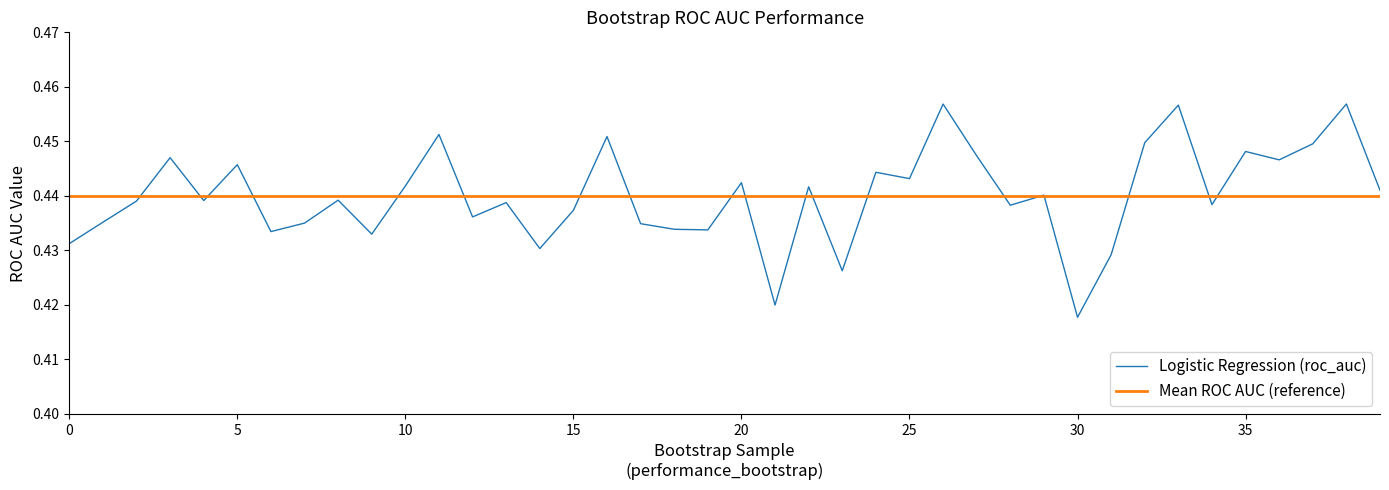

Rank the series by their maximum value, from lowest to highest.

Mean ROC AUC (reference), Logistic Regression (roc_auc)